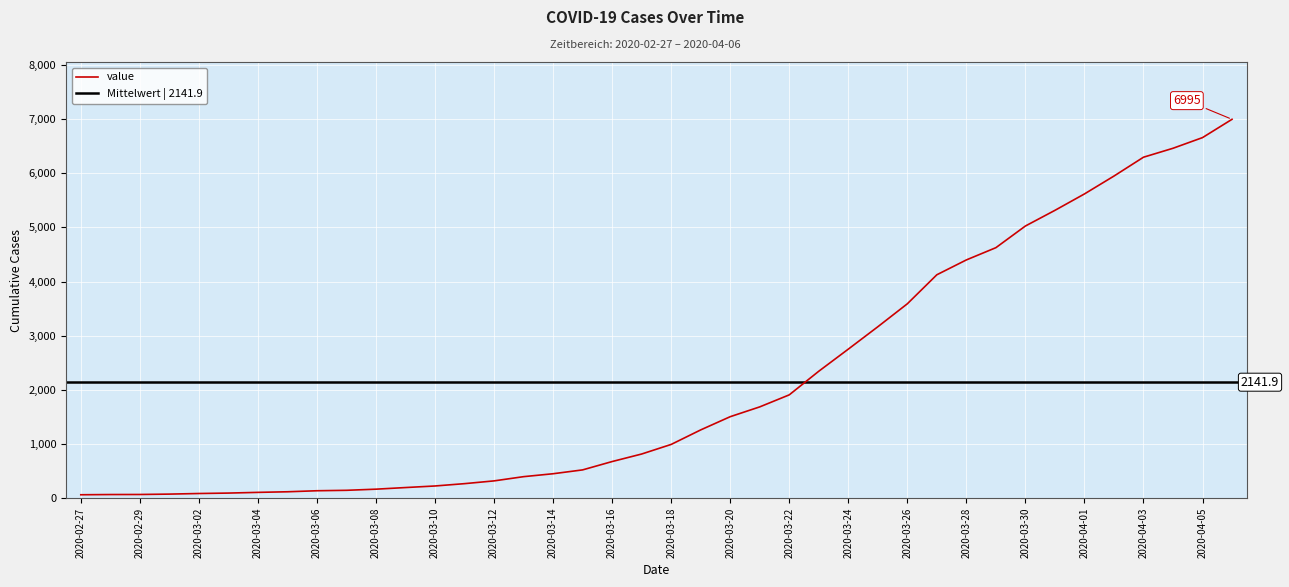

Is it true that the value at 2020-03-27 is 4125?

True